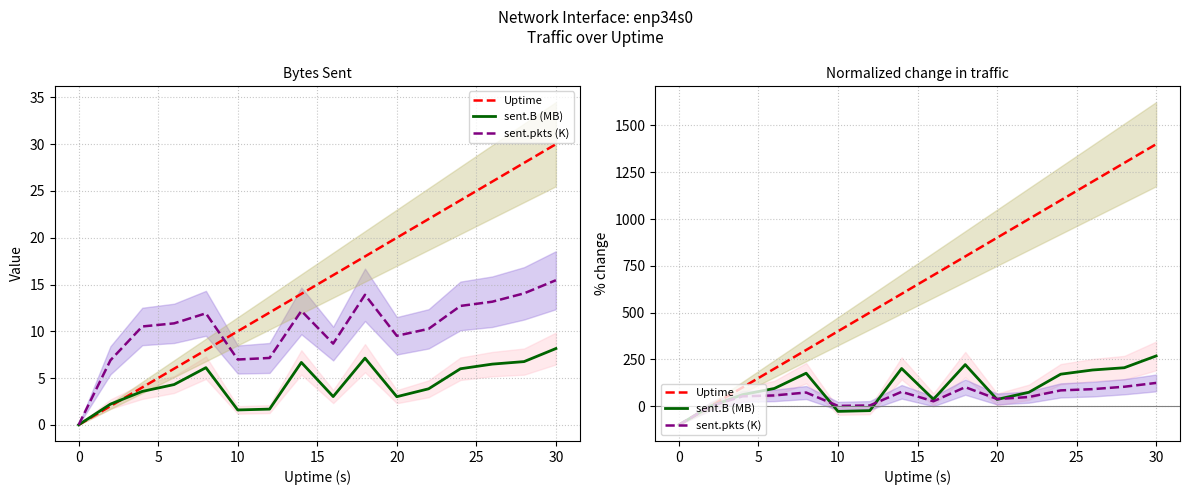

True or false: sent.B (MB) and Uptime cross at least once.

False